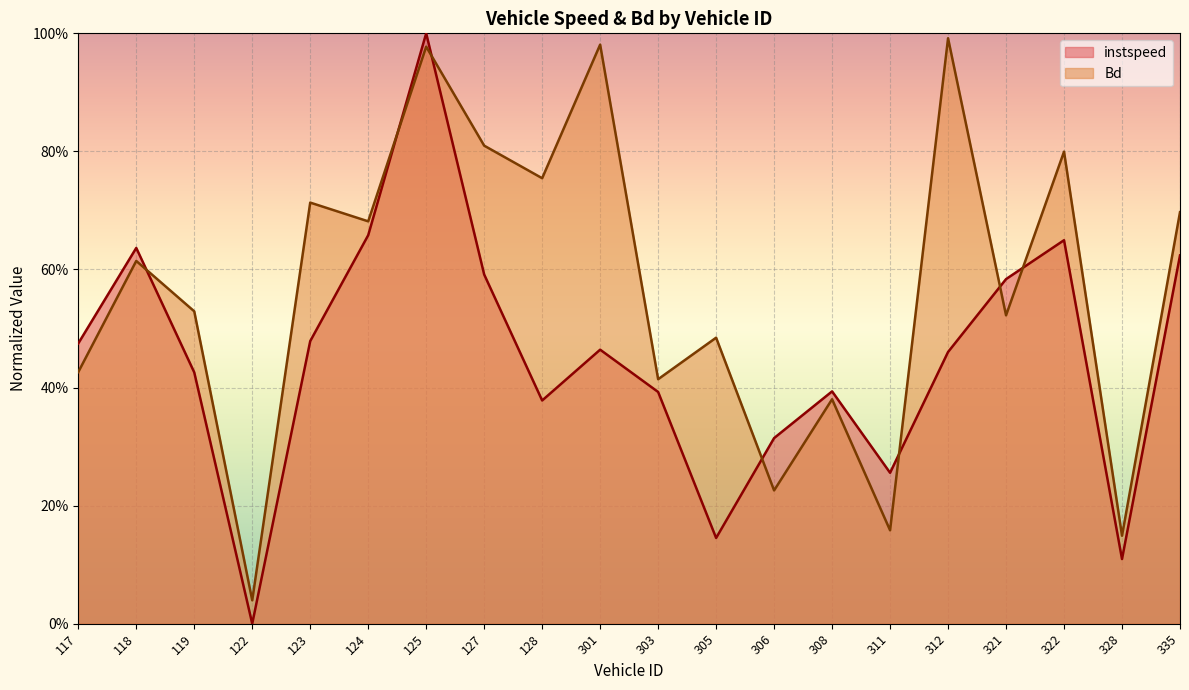

Reading left to right, what are all the values shown in this chart?

instspeed: 117=0.5	118=0.6	119=0.4	122=0.0	123=0.5	124=0.7	125=1.0	127=0.6	128=0.4	301=0.5	303=0.4	305=0.1	306=0.3	308=0.4	311=0.3	312=0.5	321=0.6	322=0.6	328=0.1	335=0.6
Bd: 117=0.4	118=0.6	119=0.5	122=0.0	123=0.7	124=0.7	125=1.0	127=0.8	128=0.8	301=1.0	303=0.4	305=0.5	306=0.2	308=0.4	311=0.2	312=1.0	321=0.5	322=0.8	328=0.1	335=0.7